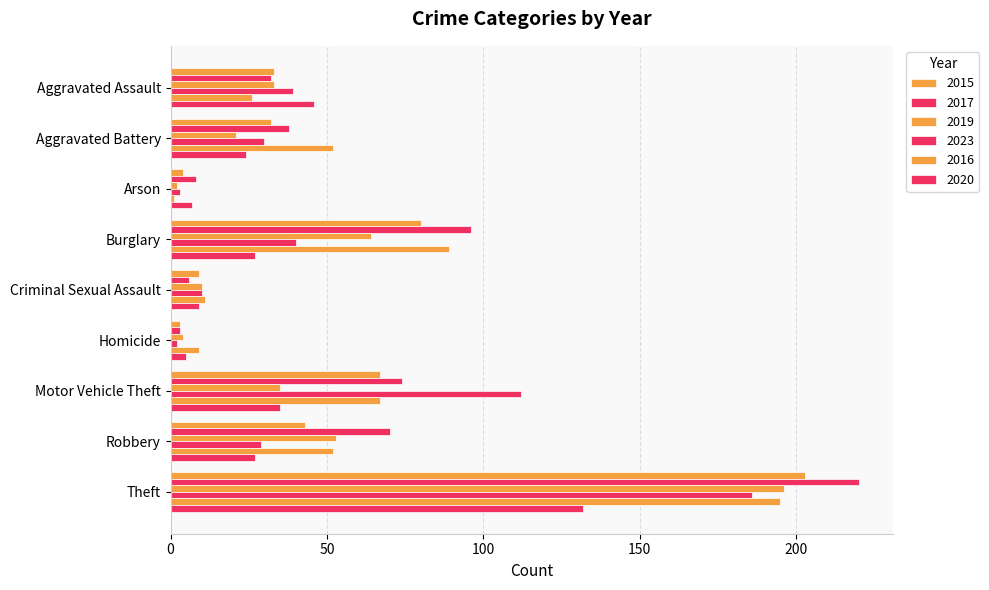

What is the difference between the highest and lowest values at Robbery?

43